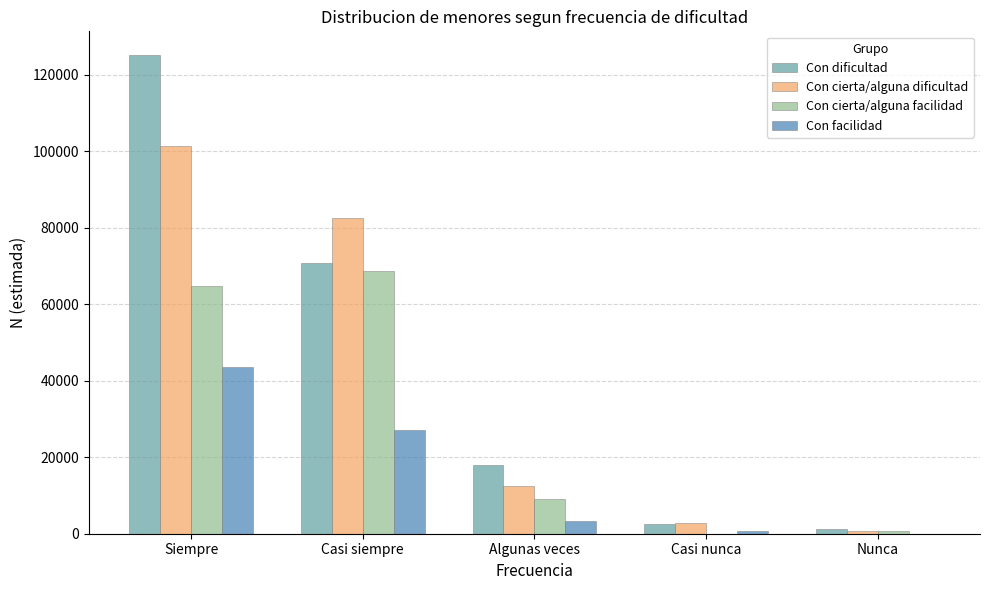

Reading left to right, what are all the values shown in this chart?

Con dificultad: Siempre=125092	Casi siempre=70896	Algunas veces=17944	Casi nunca=2495	Nunca=1300
Con cierta/alguna dificultad: Siempre=101446	Casi siempre=82458	Algunas veces=12470	Casi nunca=2839	Nunca=798
Con cierta/alguna facilidad: Siempre=64885	Casi siempre=68578	Algunas veces=9164	Casi nunca=0	Nunca=687
Con facilidad: Siempre=43505	Casi siempre=27099	Algunas veces=3209	Casi nunca=625	Nunca=0